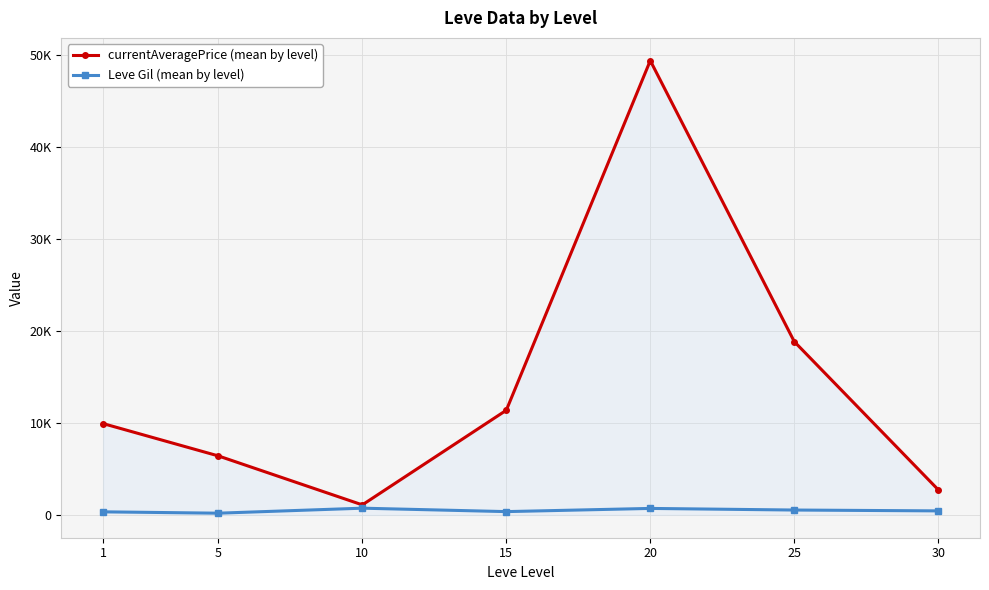

True or false: currentAveragePrice (mean by level) and Leve Gil (mean by level) cross at least once.

False